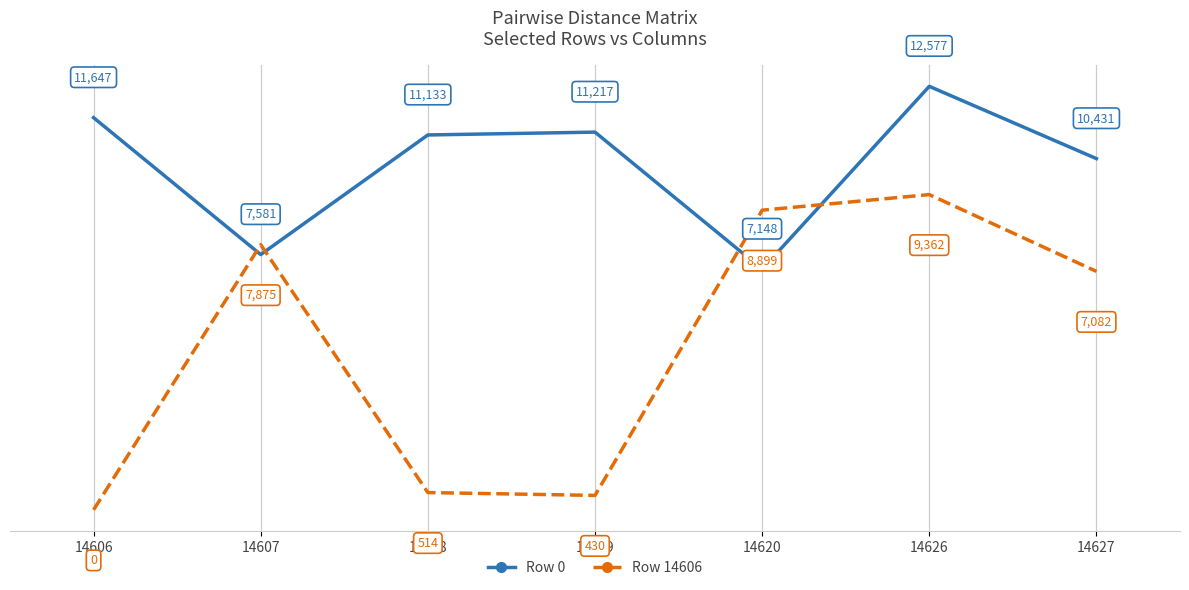

Read the Row 0 value at 14619.

11217.4